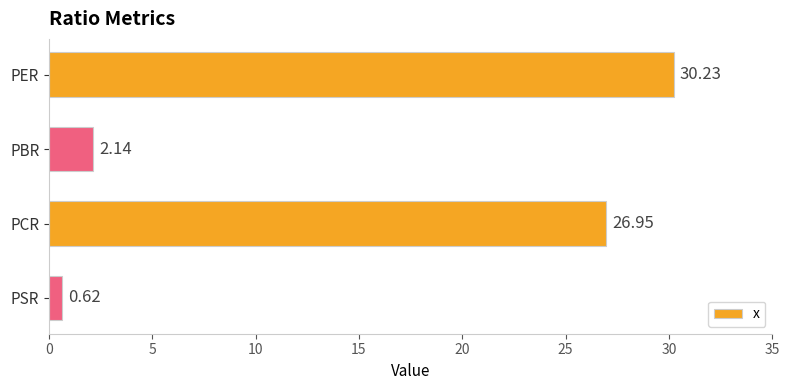

What is the average value?

15.0